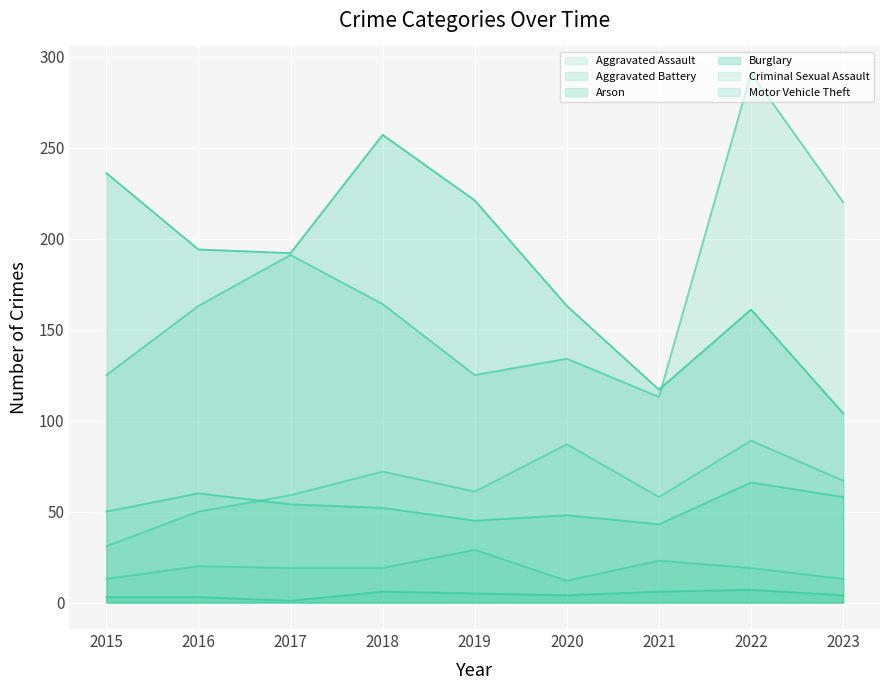

At how many categories does at least one series exceed 148?

8